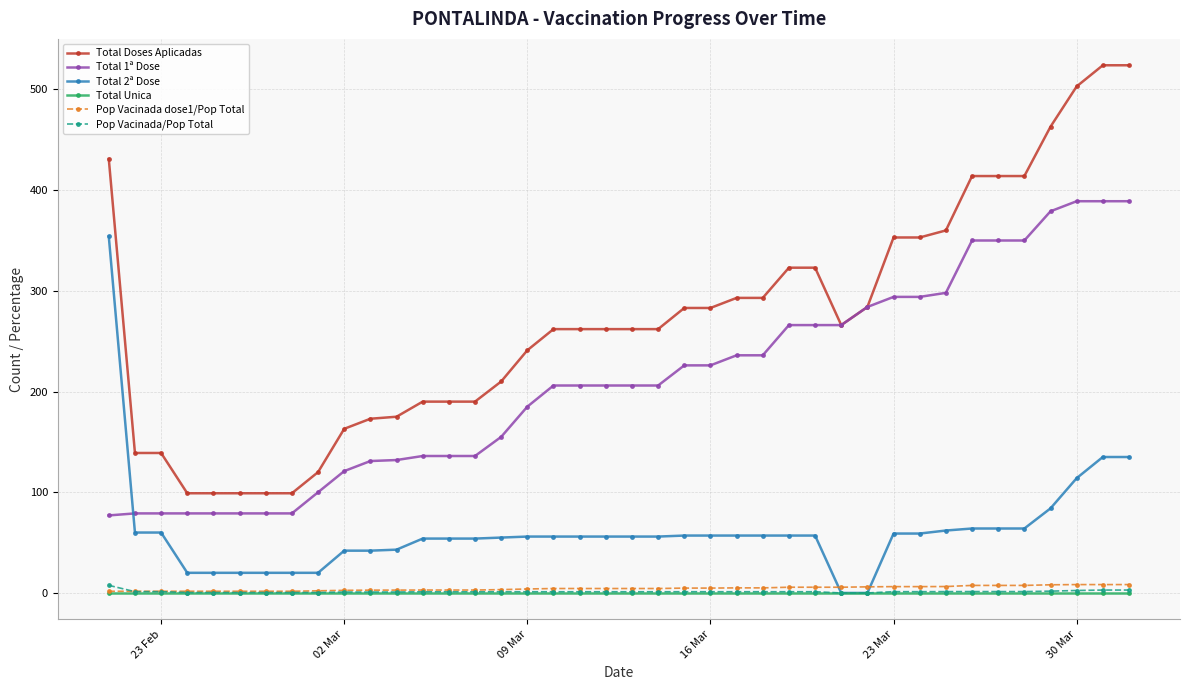

Which series has the largest total across all categories?

Total Doses Aplicadas